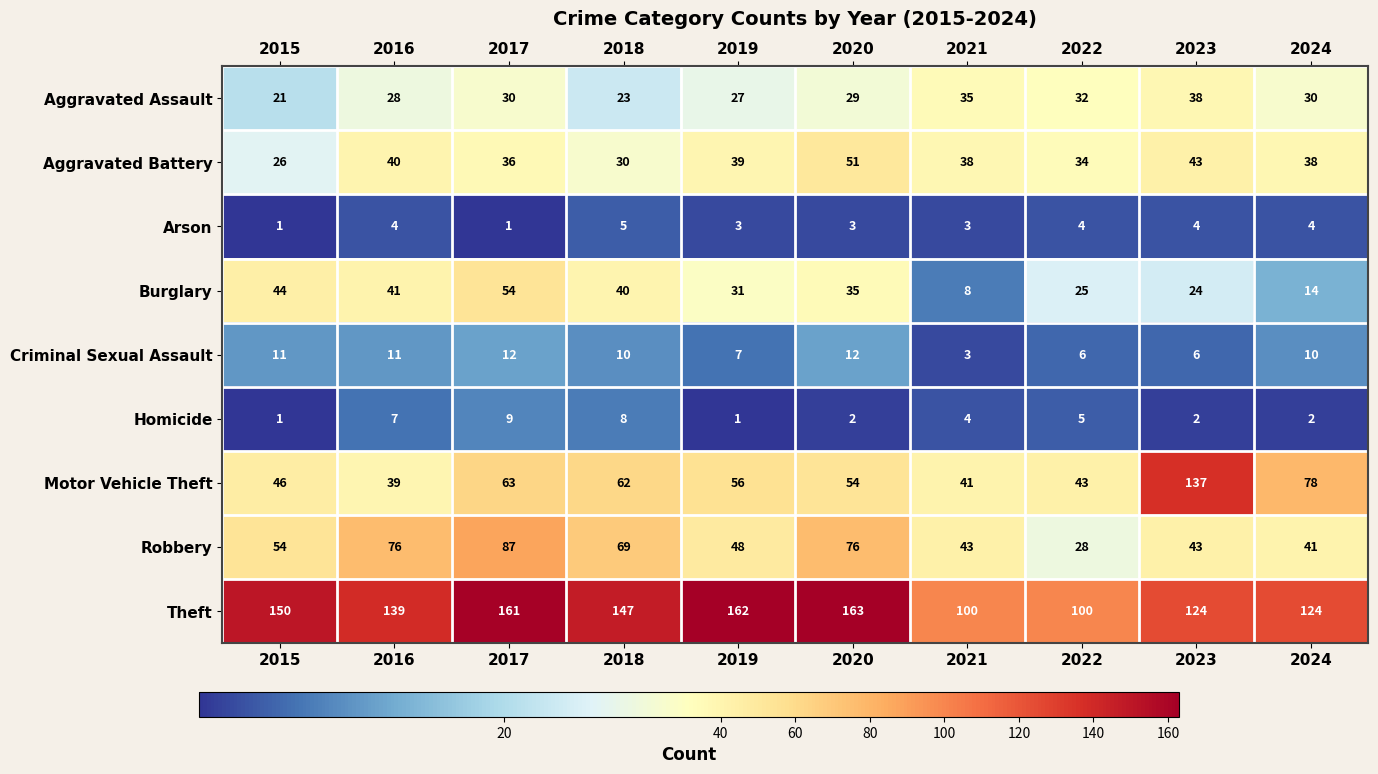

At how many categories does at least one series exceed 107?

8